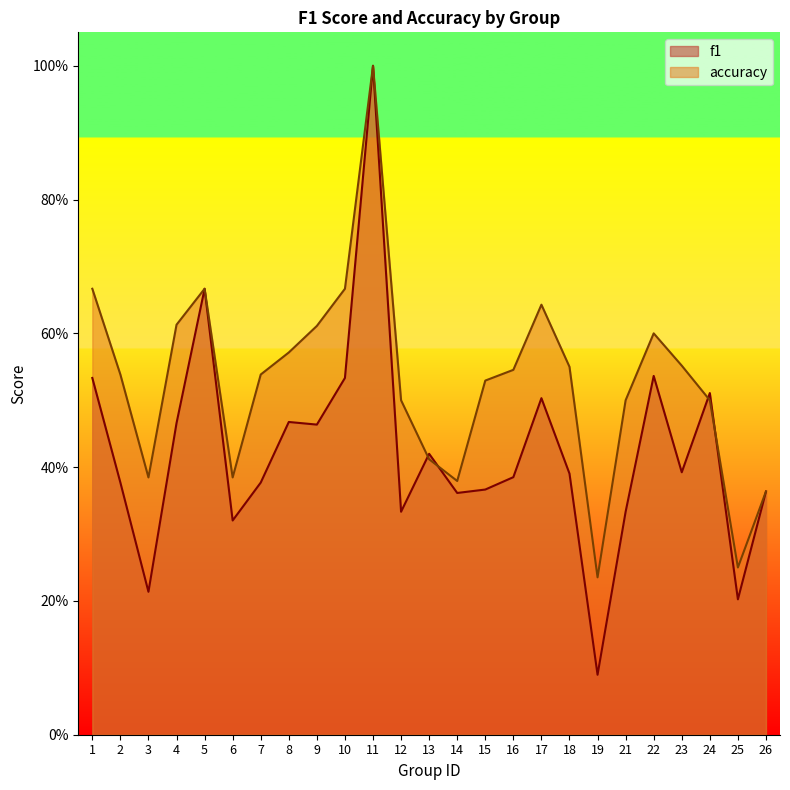

What is the difference between the maximum and second lowest values in the accuracy series?

0.8